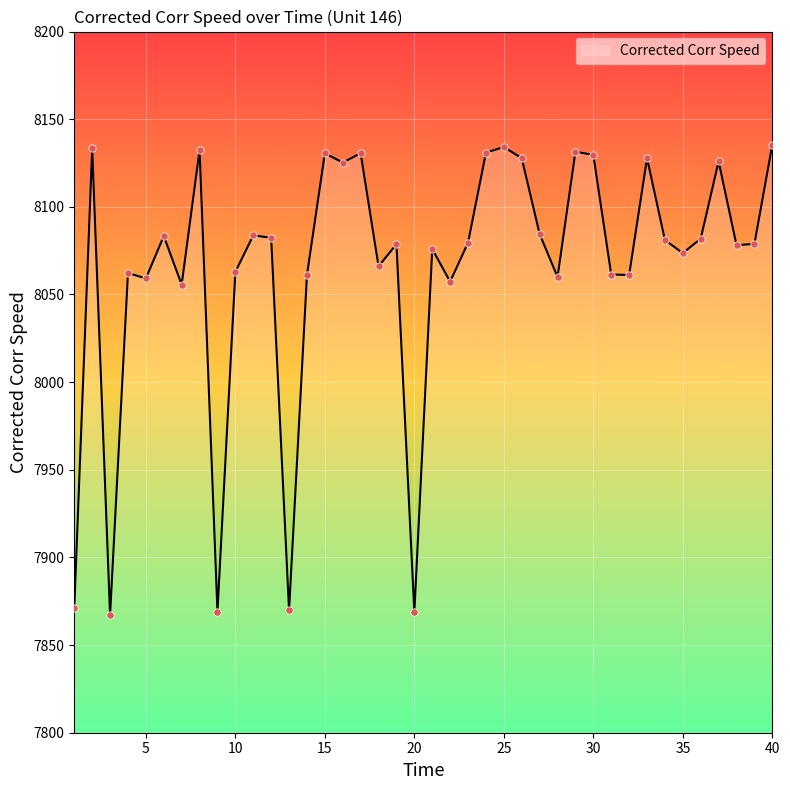

What is the greatest value displayed?

8135.5